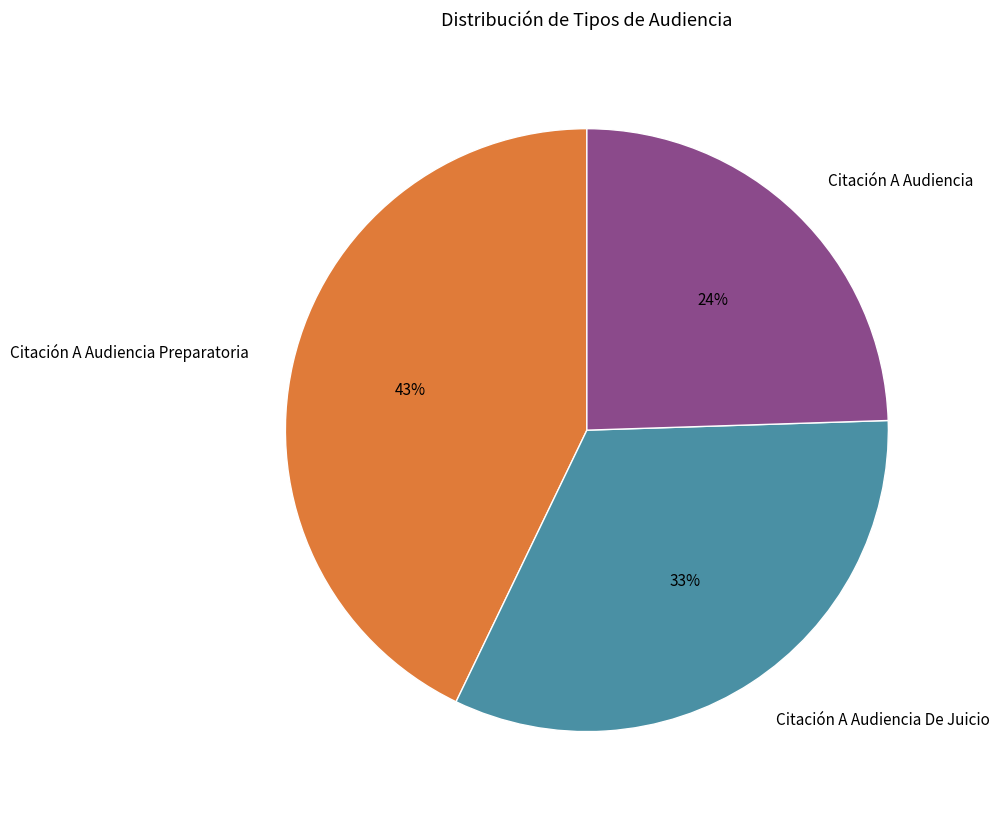

Which category has the biggest portion of the pie?

Citación A Audiencia Preparatoria